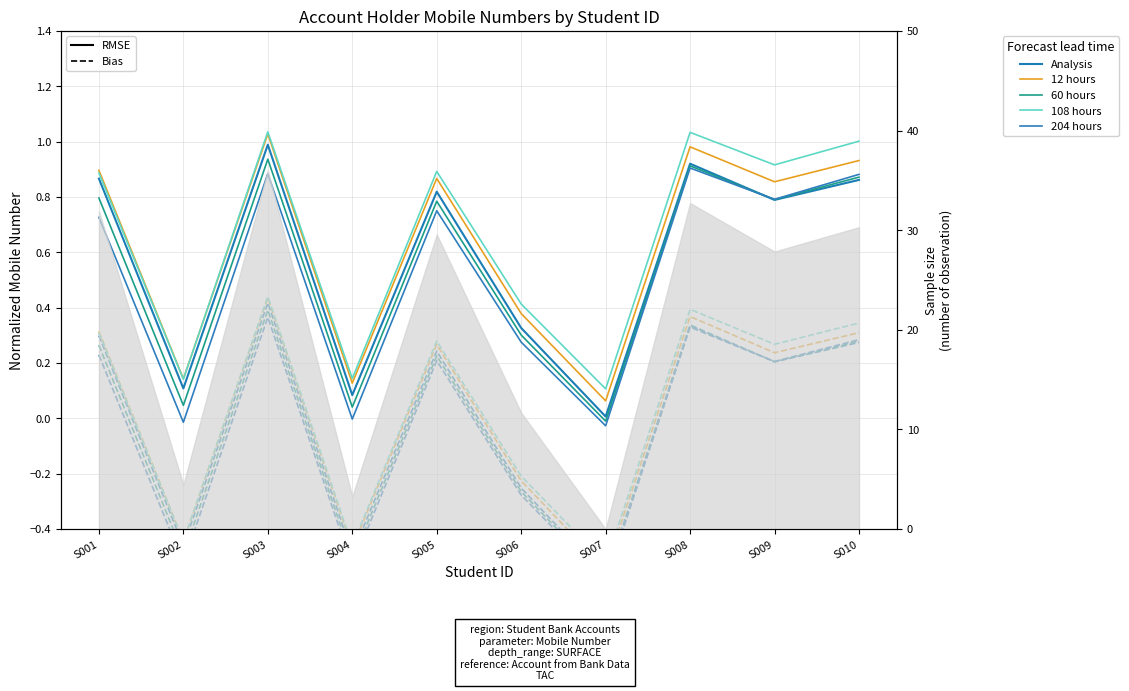

What is the sum of all 204 hours values?

5.2